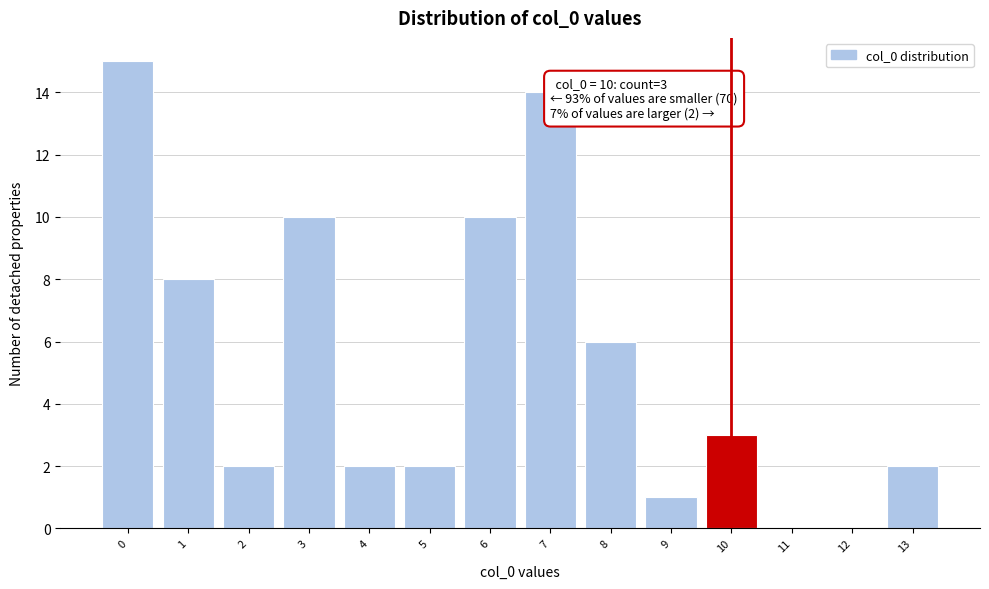

Which range on the x-axis has the tallest bar?

-0.5 to 0.5